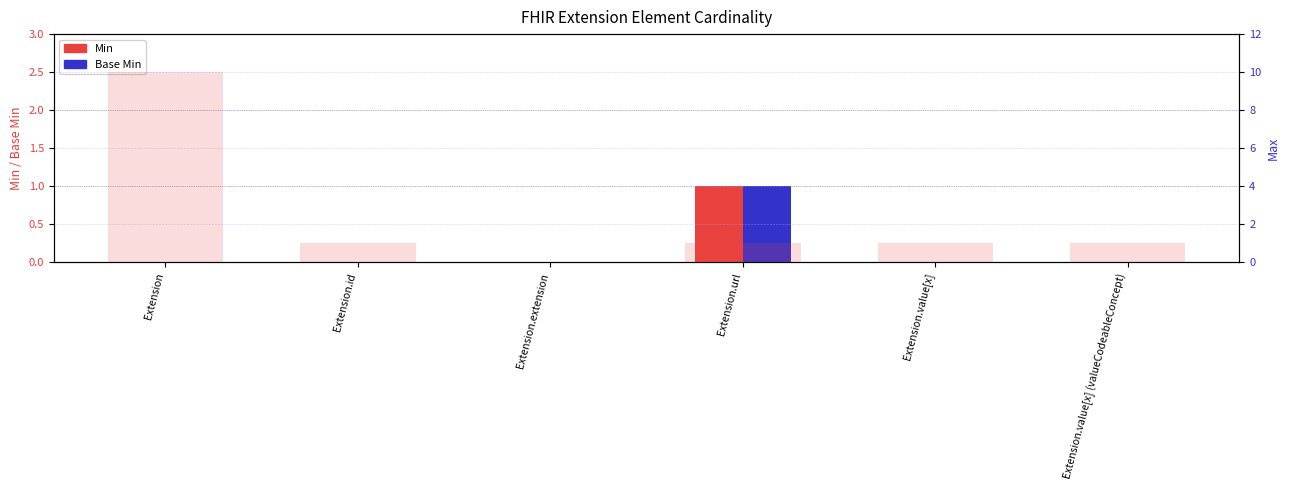

The value of Min at Extension.value[x] is 0. True or false?

False